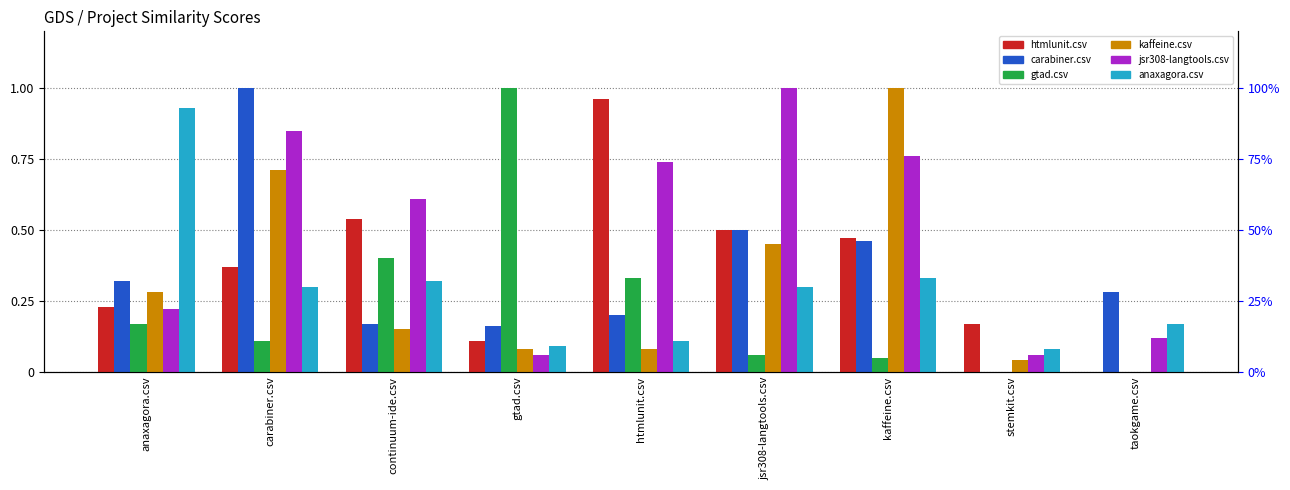

At which category is the sum across all series the highest?

carabiner.csv